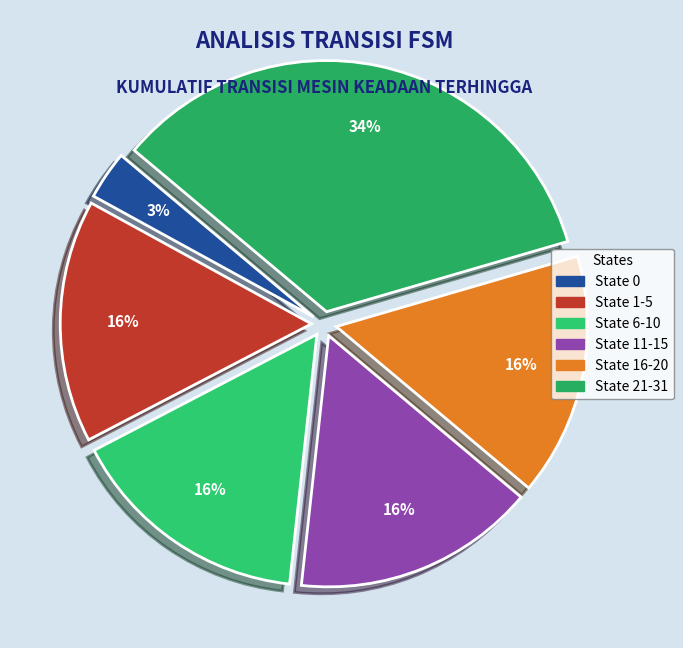

Does State 6-10 represent more than half of the total?

No